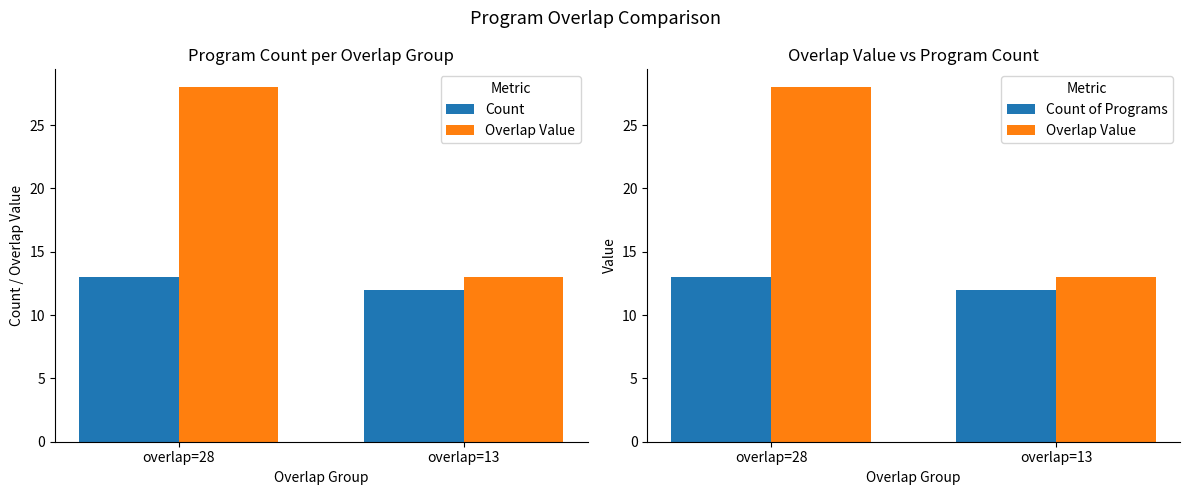

Which series has the largest total across all categories?

Overlap Value